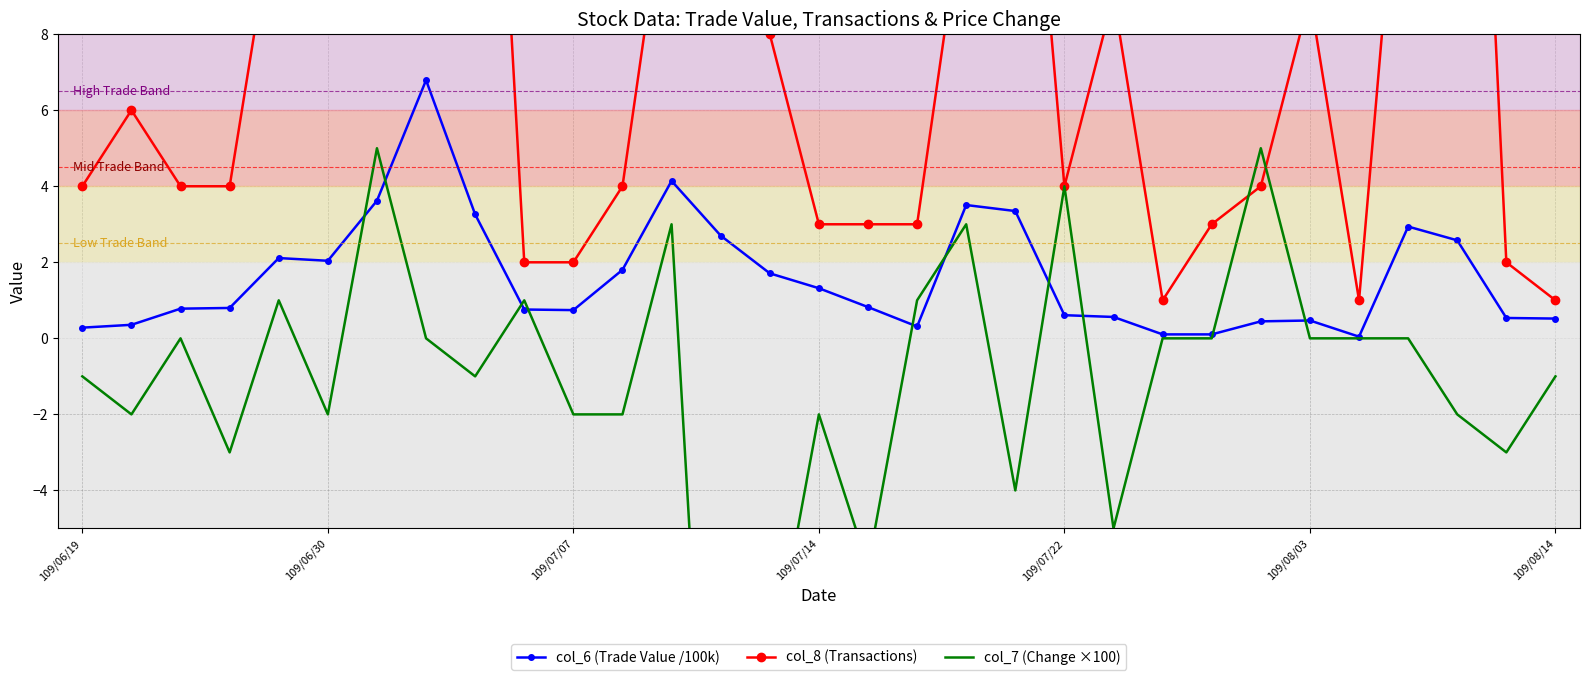

Which series ends up on top after the final intersection of col_7 (Change ×100) and col_6 (Trade Value /100k)?

col_6 (Trade Value /100k)